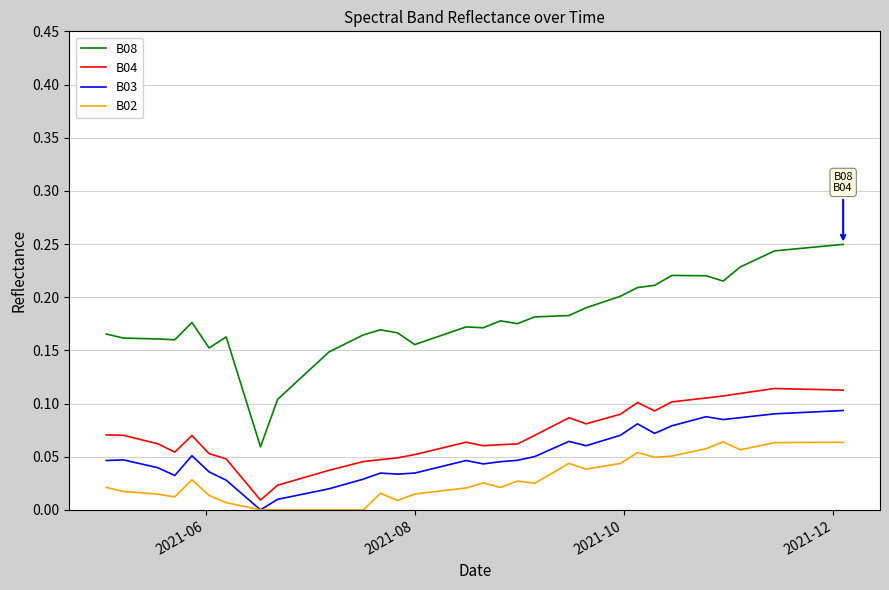

Which series has the largest total across all categories?

B08